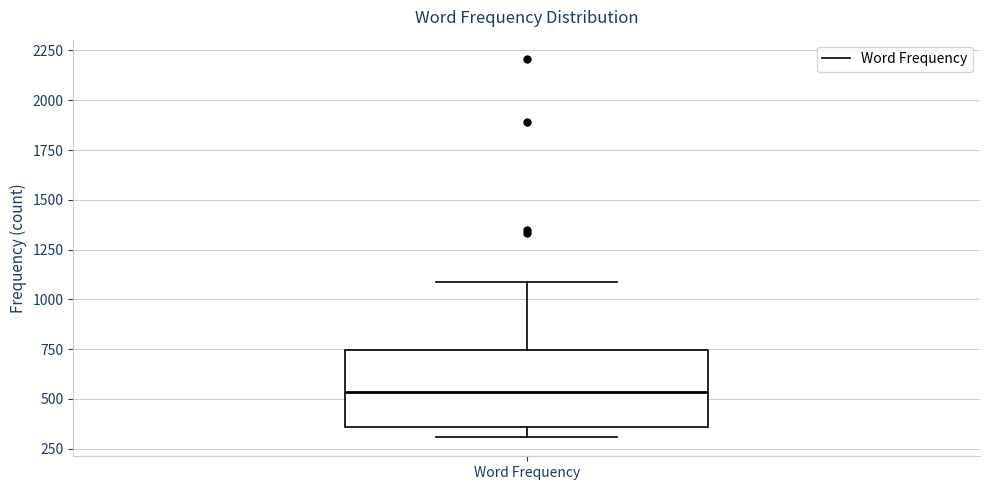

Read this box plot against the y-axis: the position of the median line, the range covered by the box, and the ends of both whiskers. The values are not printed on the chart, so give them approximately, as read against the axis.

median 550, box 350 to 750, whiskers 300 to 1100